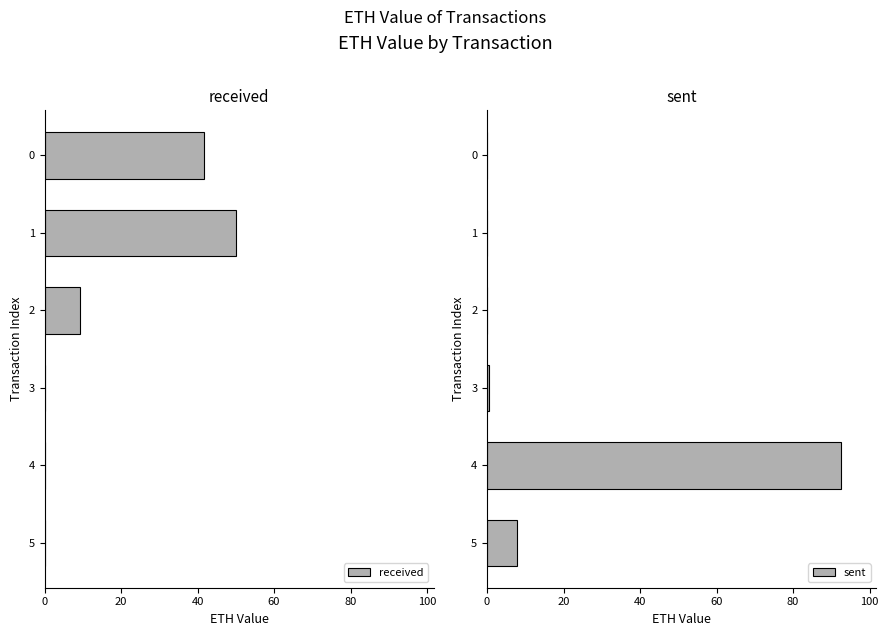

What is the sum of the received values at 2 and 4?

9.2